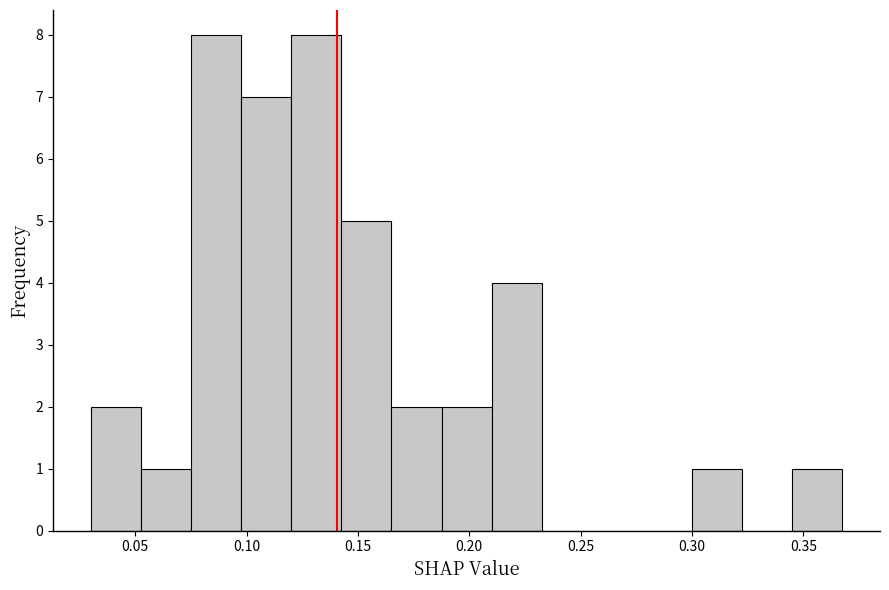

Reading left to right, list every bar in this chart as the range it spans on the x-axis followed by its height. Neither the bar edges nor the heights are printed on the chart, so give them approximately, as read against the axes.

0.030 to 0.055: 2
0.055 to 0.075: 1
0.075 to 0.100: 8
0.100 to 0.120: 7
0.120 to 0.145: 8
0.145 to 0.165: 5
0.165 to 0.190: 2
0.190 to 0.210: 2
0.210 to 0.235: 4
0.235 to 0.255: 0
0.255 to 0.280: 0
0.280 to 0.300: 0
0.300 to 0.325: 1
0.325 to 0.345: 0
0.345 to 0.370: 1